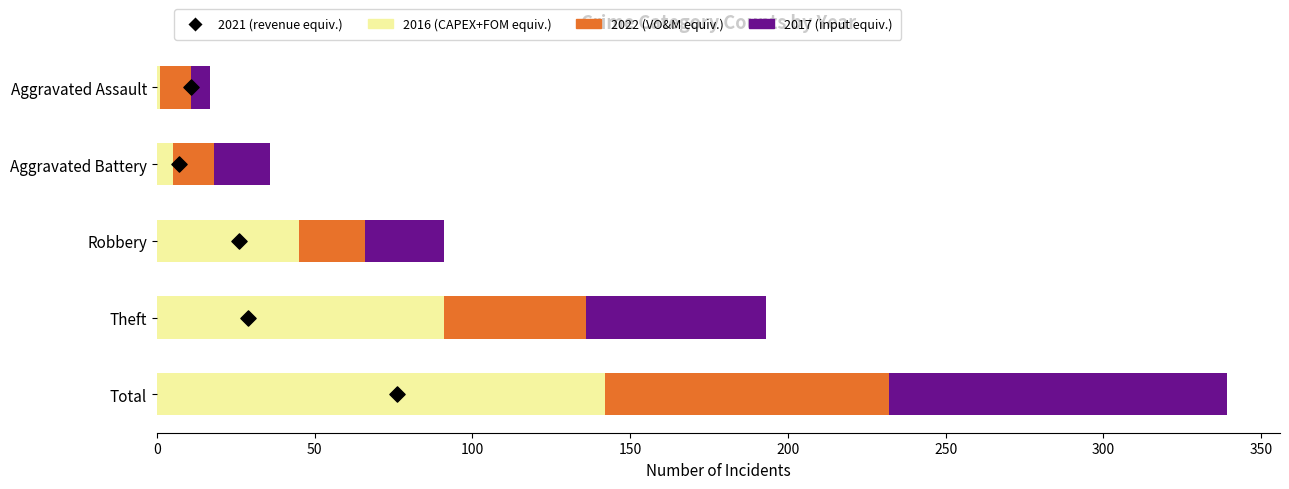

Which series has the widest spread of Y values?

2016 (CAPEX+FOM equiv.)